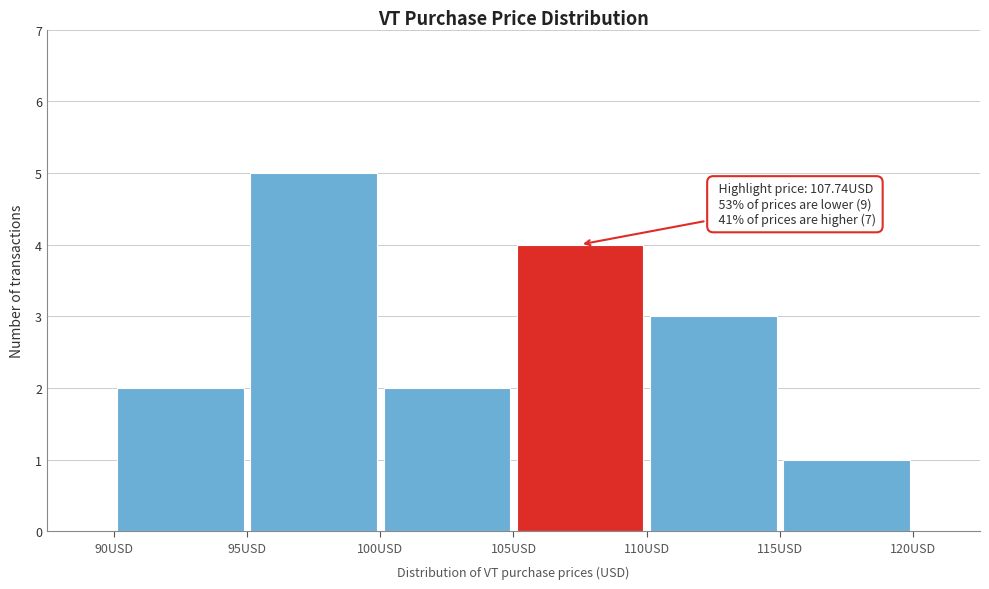

Over which range of the x-axis is the bar tallest?

95 to 100